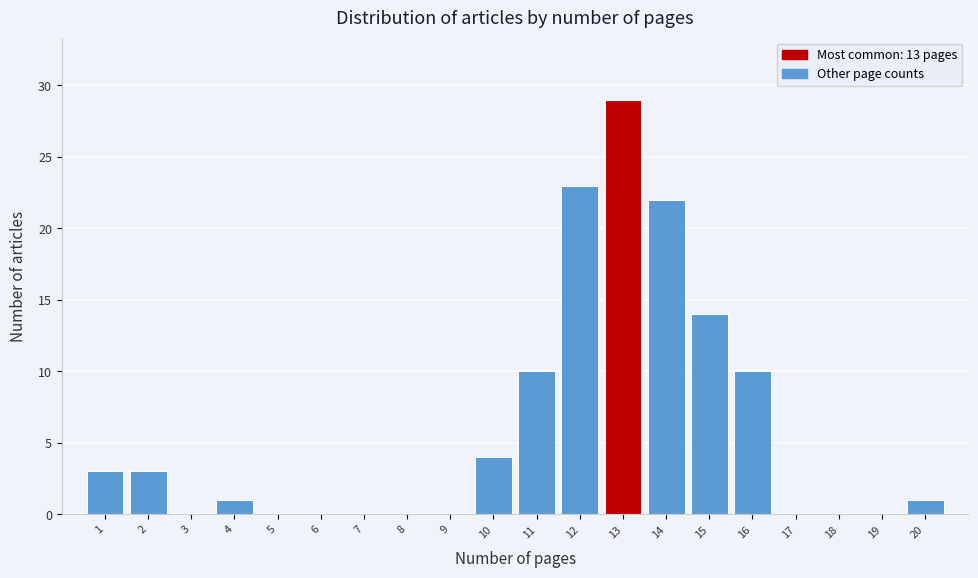

Reading right to left, list all the values displayed in this chart.

20=1	19=0	18=0	17=0	16=10	15=14	14=22	13=29	12=23	11=10	10=4	9=0	8=0	7=0	6=0	5=0	4=1	3=0	2=3	1=3